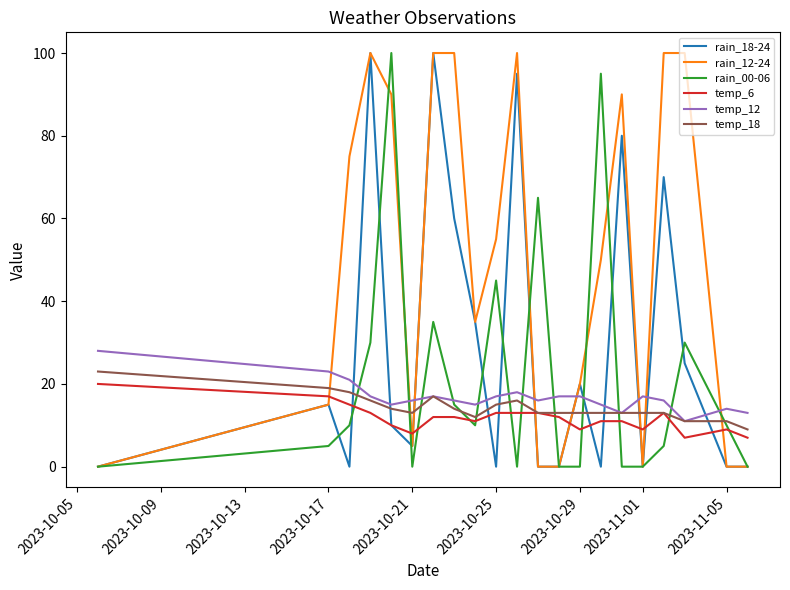

Which series has the largest total across all categories?

rain_12-24